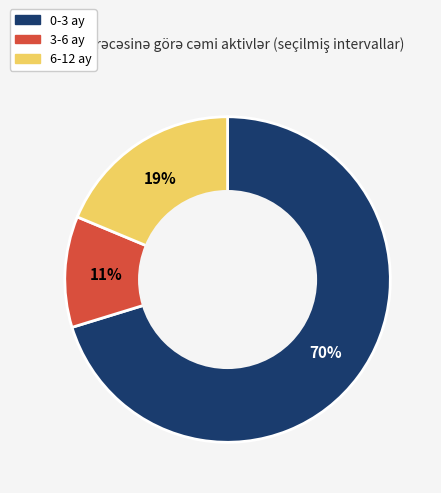

What percentage is the 6-12 ay slice, to the nearest percent?

19%